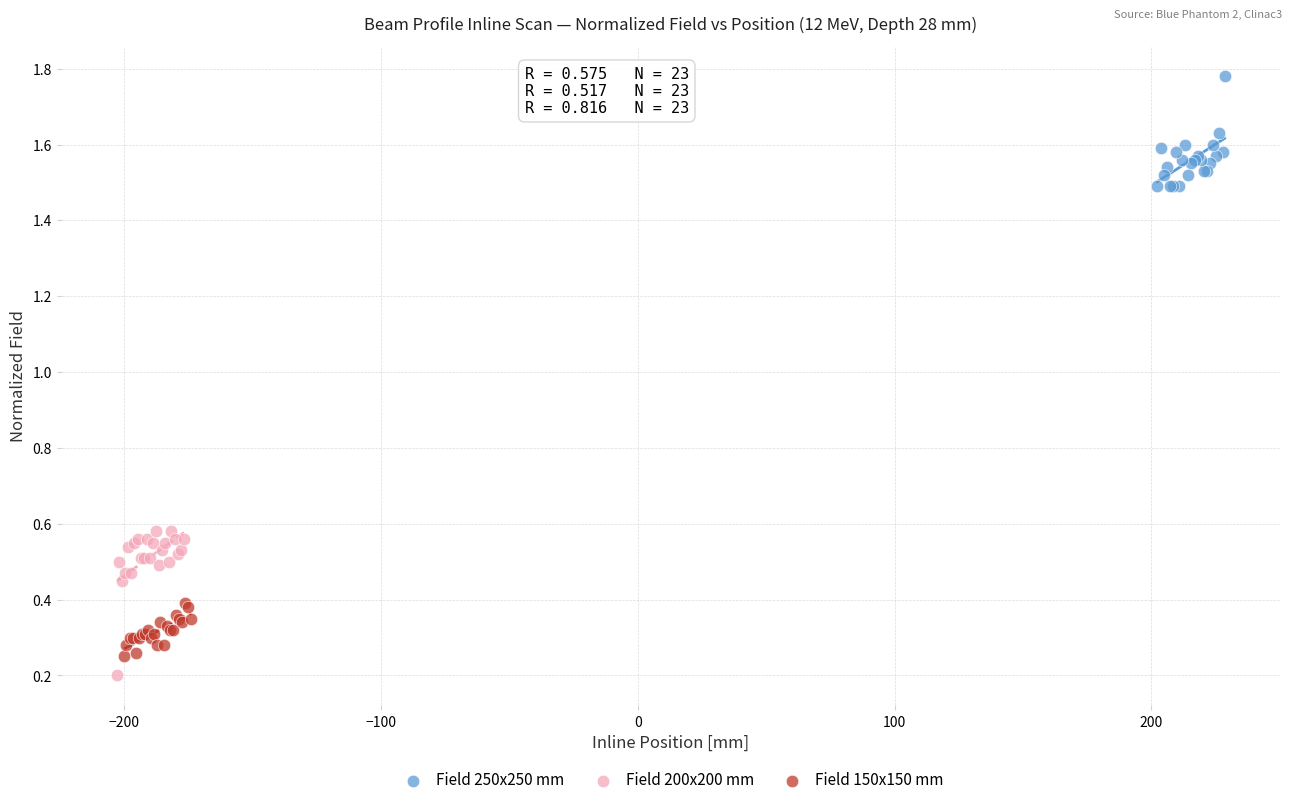

Which series reaches the maximum Y coordinate?

Field 250x250 mm